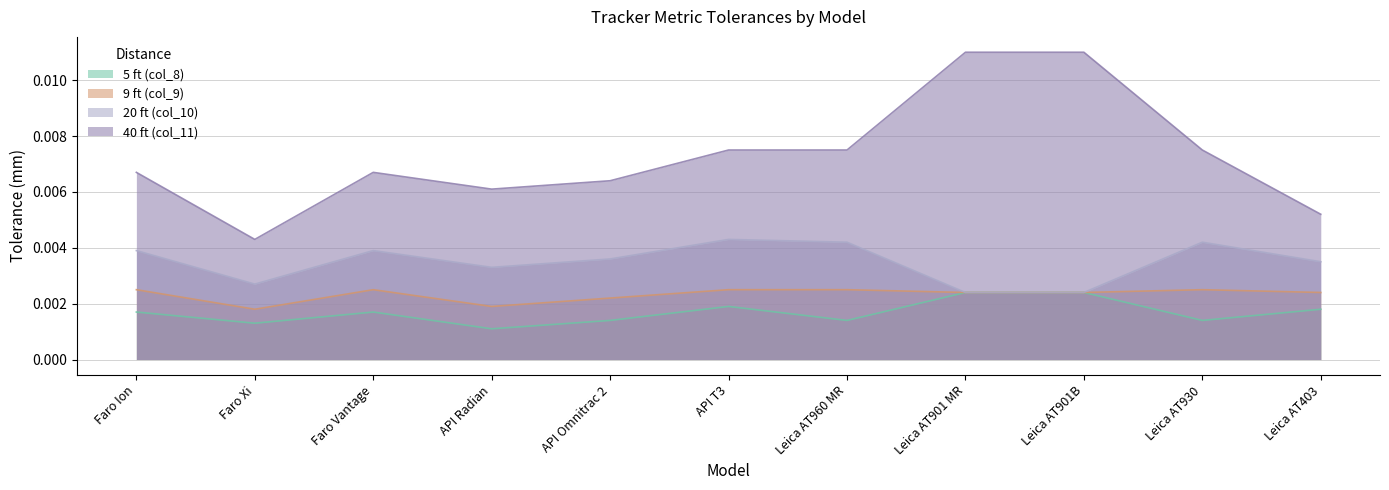

At which category is the sum across all series the highest?

Leica AT901 MR